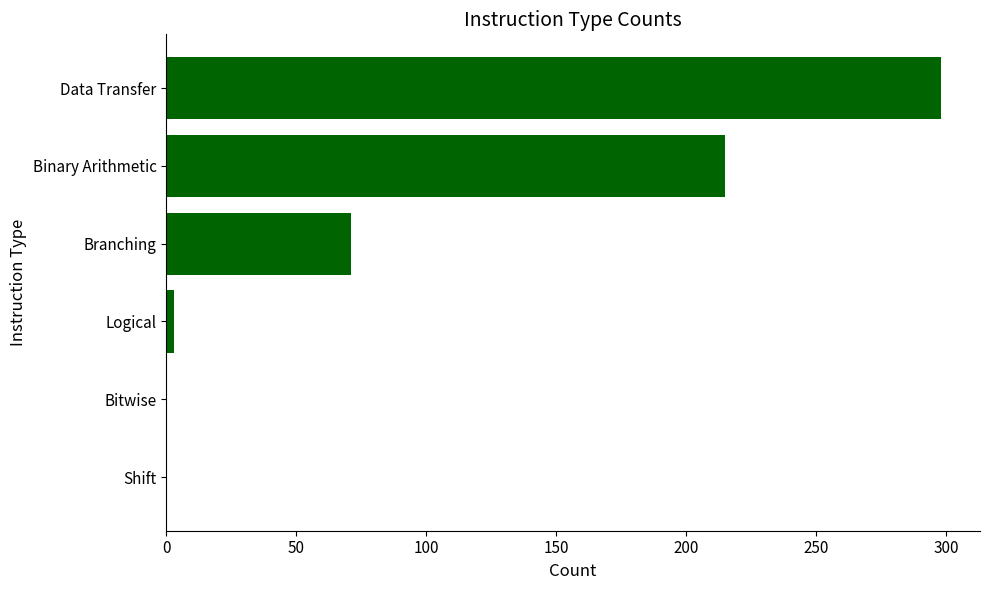

What is the approximate value at Data Transfer?

298